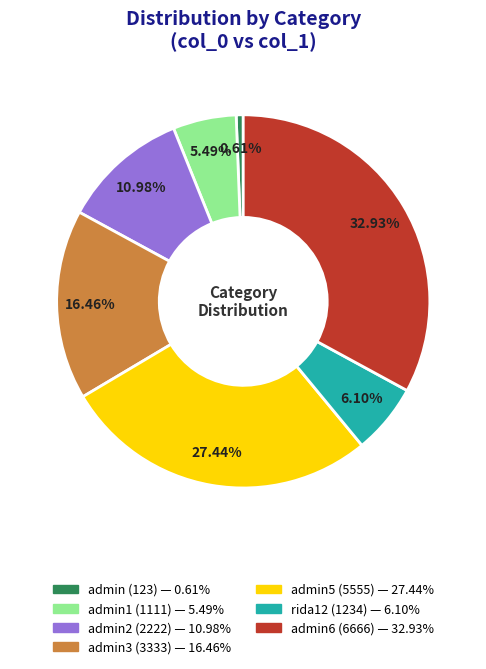

To the nearest percent, what is the average slice percentage?

14%